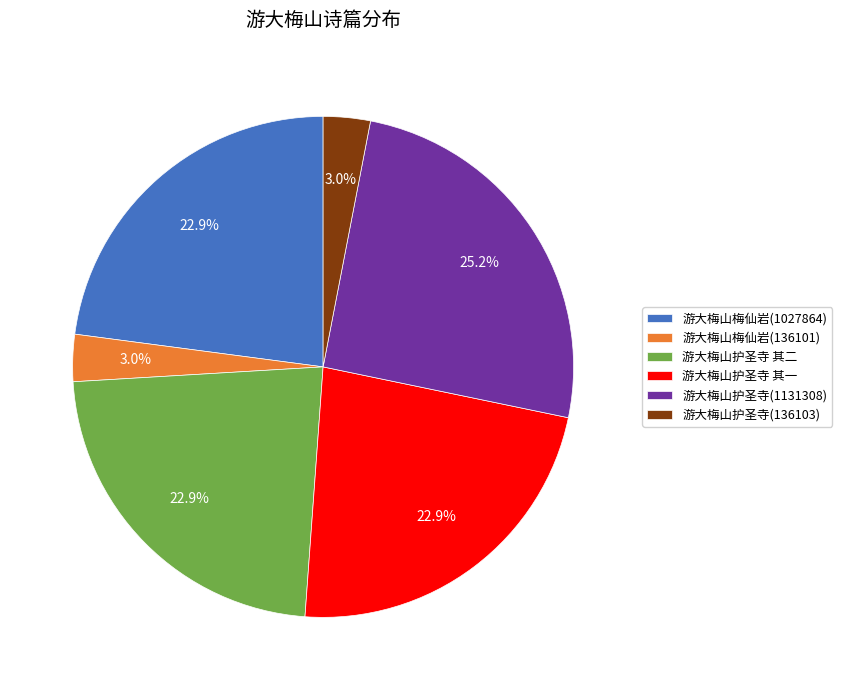

To the nearest percent, what is the difference between the largest and smallest slice percentages?

22%